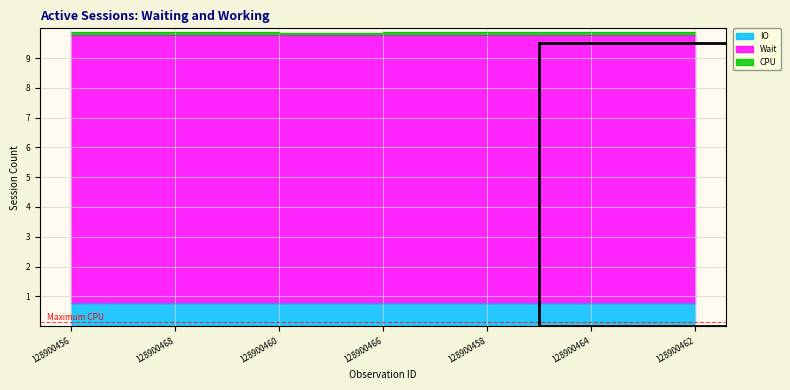

What position from the right is 128900462?

1